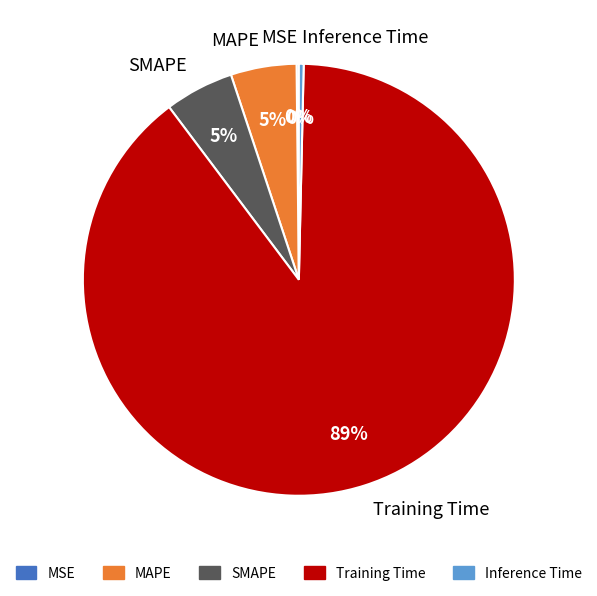

The SMAPE slice represents 11% of the pie. True or false?

False